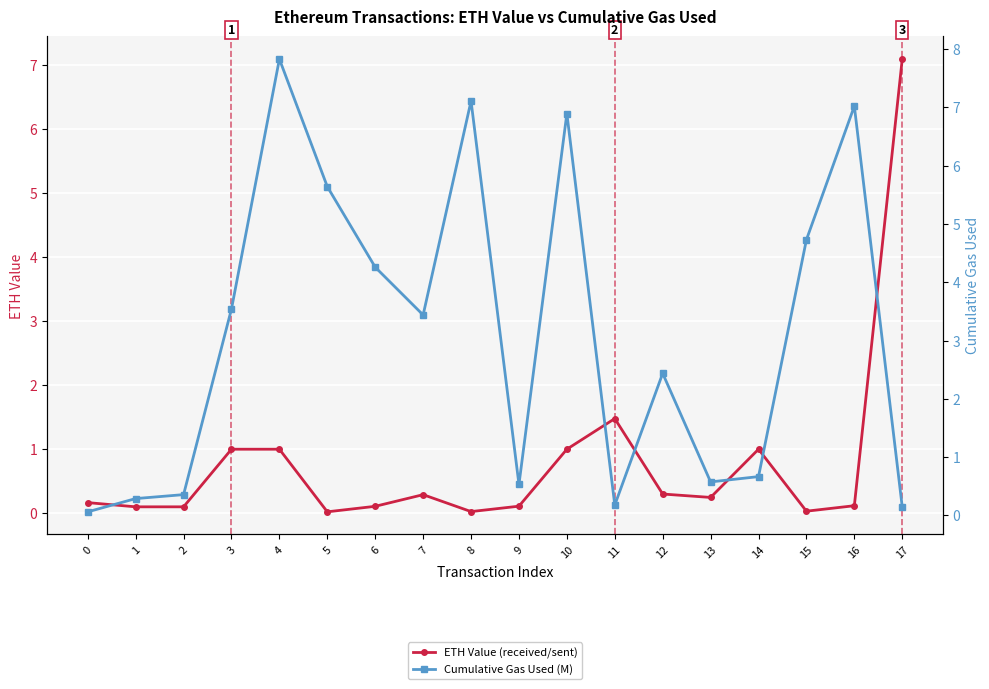

The Cumulative Gas Used (M) series shows 6.9 at 10. True or false?

True